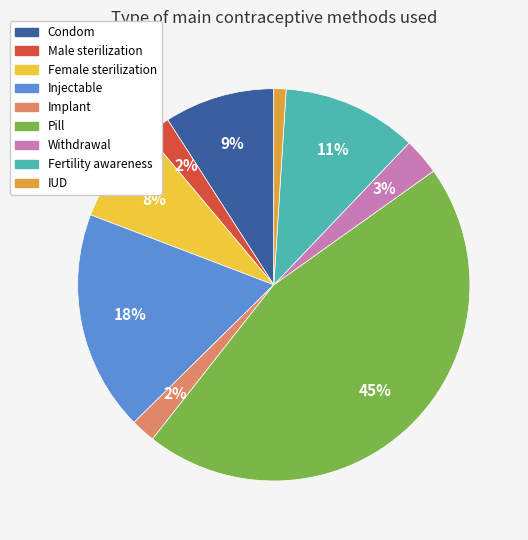

To the nearest percent, what is the difference between the largest and smallest slice percentages?

44%